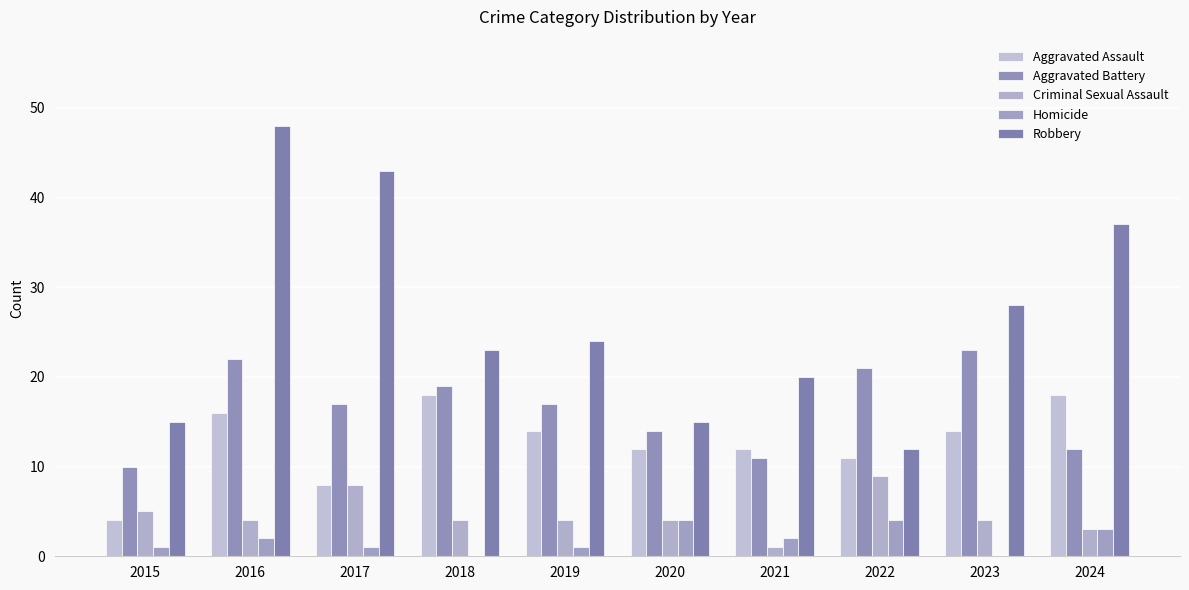

The value of Criminal Sexual Assault at 2018 is 4. True or false?

True